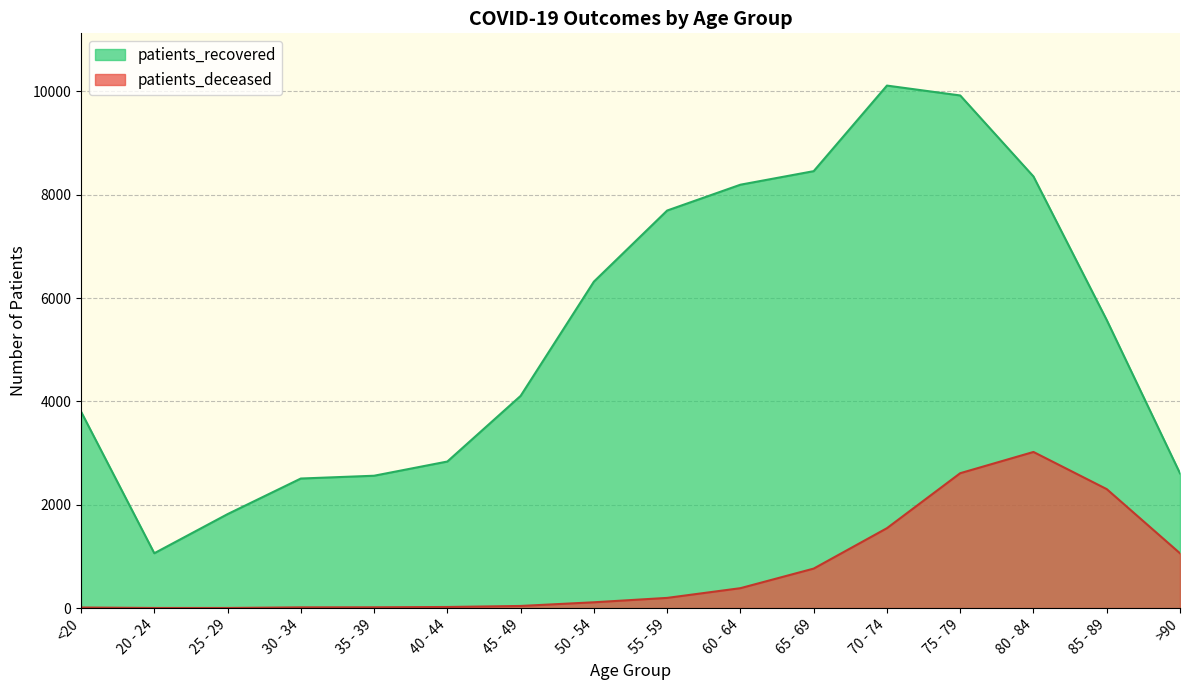

The patients_recovered series shows 2608 at >90. True or false?

True